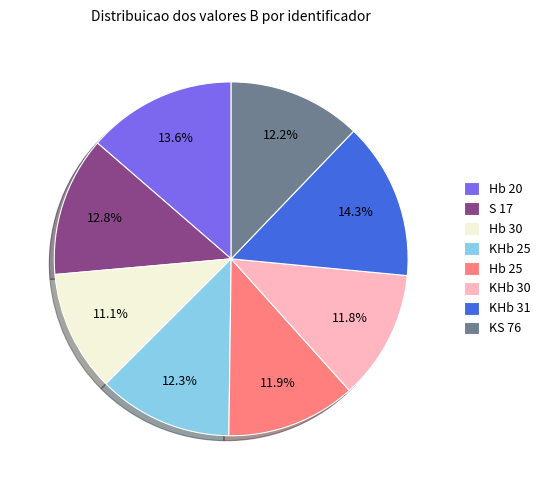

Is there a majority slice in this chart?

No